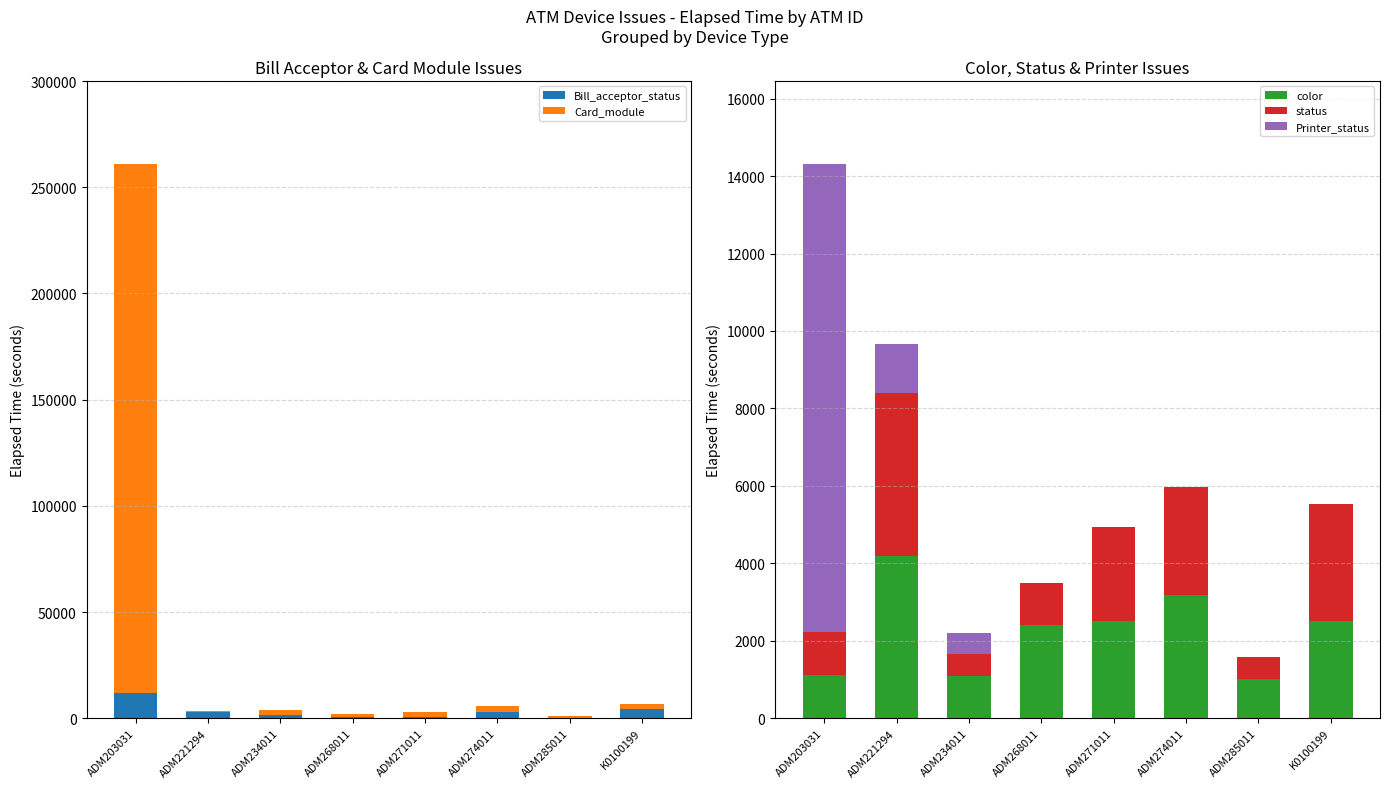

What is the sum of the Printer_status values at ADM274011 and ADM234011?

525